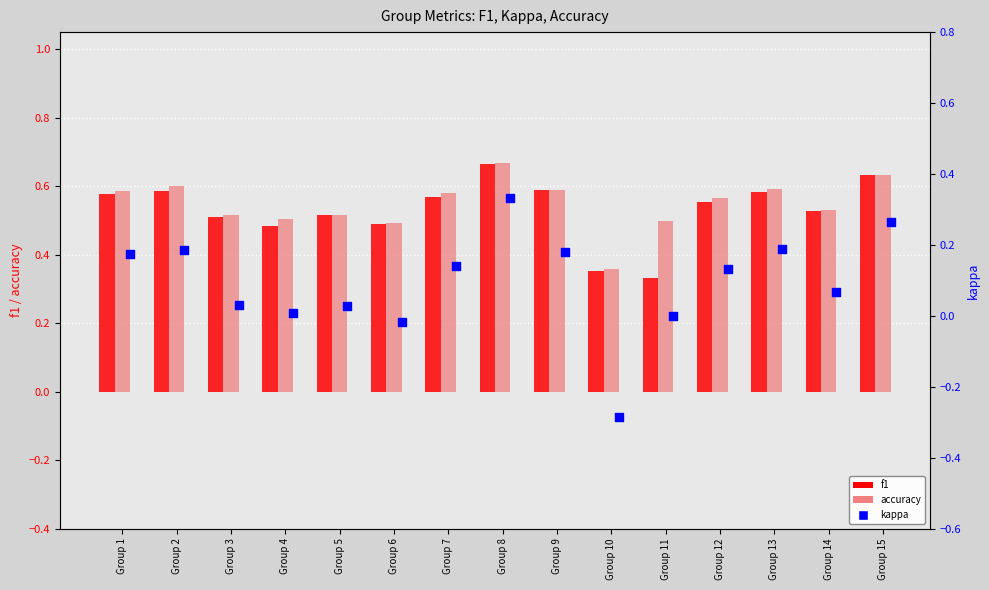

At how many categories does at least one series exceed 0?

15